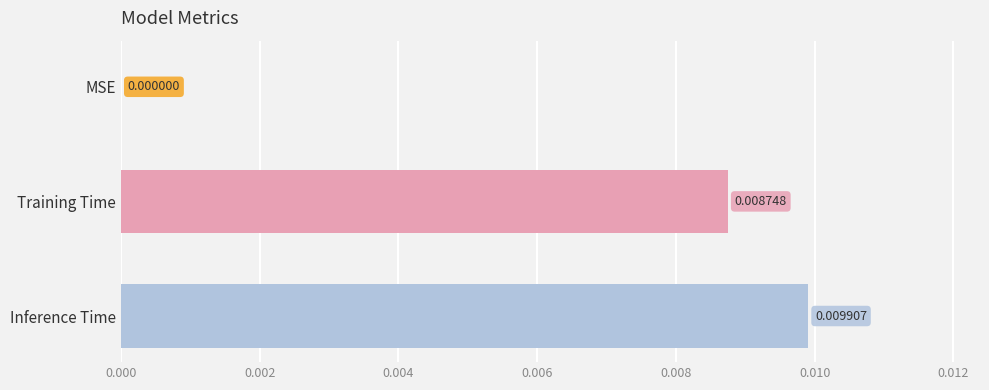

Are the bars horizontal?

Yes